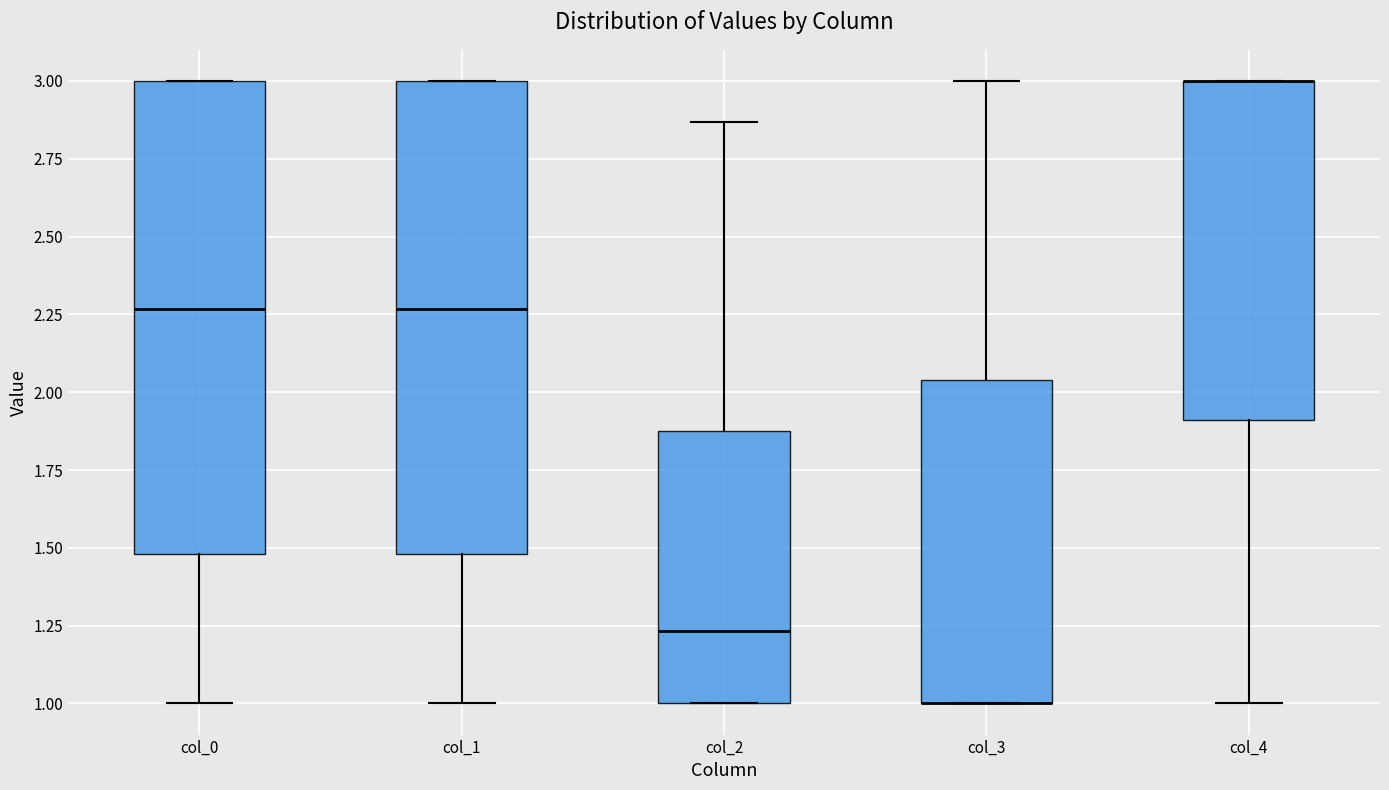

Reading left to right, transcribe this box plot: for each box, give where its median line is, the range the box spans, and where its two whiskers end, as read against the y-axis. The values are not printed on the chart, so give them approximately, as read against the axis.

col_0: median 2.25, box 1.50 to 3.00, whiskers 1.00 to 3.00
col_1: median 2.25, box 1.50 to 3.00, whiskers 1.00 to 3.00
col_2: median 1.25, box 1.00 to 1.90, whiskers 1.00 to 2.85
col_3: median 1.00 (drawn on the box's lower edge), box 1.00 to 2.05, whiskers 1.00 to 3.00
col_4: median 3.00 (drawn on the box's upper edge), box 1.90 to 3.00, whiskers 1.00 to 3.00